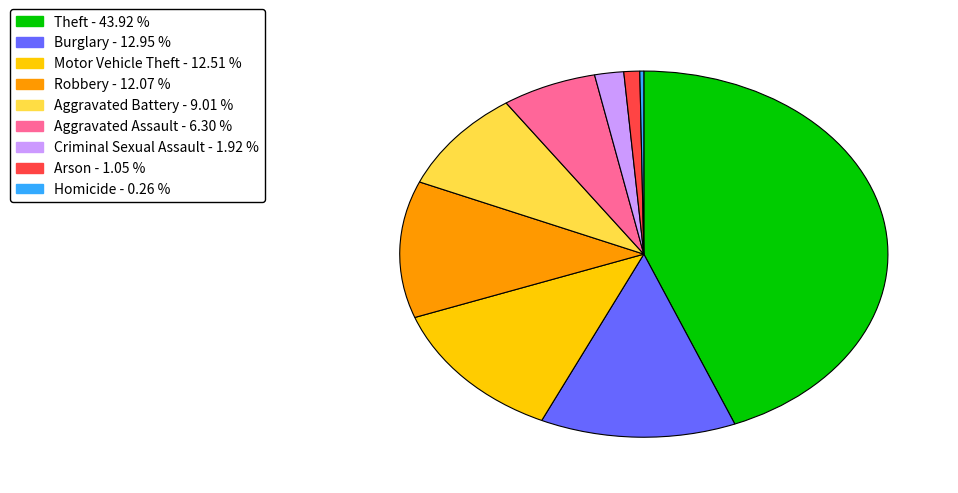

Does Arson - 1.05 % account for over 50% of the chart?

No